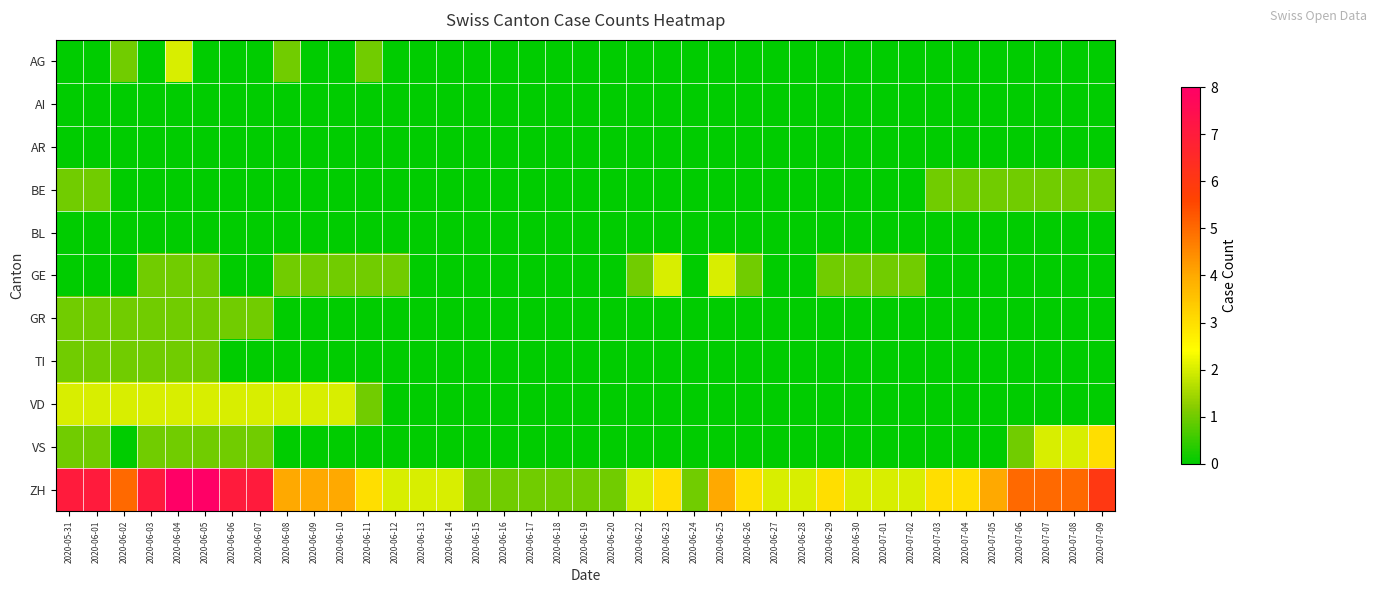

Reading left to right, extract all data points from this chart.

AG: 2020-05-31=0	2020-06-01=0	2020-06-02=1	2020-06-03=0	2020-06-04=2	2020-06-05=0	2020-06-06=0	2020-06-07=0	2020-06-08=1	2020-06-09=0	2020-06-10=0	2020-06-11=1	2020-06-12=0	2020-06-13=0	2020-06-14=0	2020-06-15=0	2020-06-16=0	2020-06-17=0	2020-06-18=0	2020-06-19=0	2020-06-20=0	2020-06-22=0	2020-06-23=0	2020-06-24=0	2020-06-25=0	2020-06-26=0	2020-06-27=0	2020-06-28=0	2020-06-29=0	2020-06-30=0	2020-07-01=0	2020-07-02=0	2020-07-03=0	2020-07-04=0	2020-07-05=0	2020-07-06=0	2020-07-07=0	2020-07-08=0	2020-07-09=0
AI: 2020-05-31=0	2020-06-01=0	2020-06-02=0	2020-06-03=0	2020-06-04=0	2020-06-05=0	2020-06-06=0	2020-06-07=0	2020-06-08=0	2020-06-09=0	2020-06-10=0	2020-06-11=0	2020-06-12=0	2020-06-13=0	2020-06-14=0	2020-06-15=0	2020-06-16=0	2020-06-17=0	2020-06-18=0	2020-06-19=0	2020-06-20=0	2020-06-22=0	2020-06-23=0	2020-06-24=0	2020-06-25=0	2020-06-26=0	2020-06-27=0	2020-06-28=0	2020-06-29=0	2020-06-30=0	2020-07-01=0	2020-07-02=0	2020-07-03=0	2020-07-04=0	2020-07-05=0	2020-07-06=0	2020-07-07=0	2020-07-08=0	2020-07-09=0
AR: 2020-05-31=0	2020-06-01=0	2020-06-02=0	2020-06-03=0	2020-06-04=0	2020-06-05=0	2020-06-06=0	2020-06-07=0	2020-06-08=0	2020-06-09=0	2020-06-10=0	2020-06-11=0	2020-06-12=0	2020-06-13=0	2020-06-14=0	2020-06-15=0	2020-06-16=0	2020-06-17=0	2020-06-18=0	2020-06-19=0	2020-06-20=0	2020-06-22=0	2020-06-23=0	2020-06-24=0	2020-06-25=0	2020-06-26=0	2020-06-27=0	2020-06-28=0	2020-06-29=0	2020-06-30=0	2020-07-01=0	2020-07-02=0	2020-07-03=0	2020-07-04=0	2020-07-05=0	2020-07-06=0	2020-07-07=0	2020-07-08=0	2020-07-09=0
BE: 2020-05-31=1	2020-06-01=1	2020-06-02=0	2020-06-03=0	2020-06-04=0	2020-06-05=0	2020-06-06=0	2020-06-07=0	2020-06-08=0	2020-06-09=0	2020-06-10=0	2020-06-11=0	2020-06-12=0	2020-06-13=0	2020-06-14=0	2020-06-15=0	2020-06-16=0	2020-06-17=0	2020-06-18=0	2020-06-19=0	2020-06-20=0	2020-06-22=0	2020-06-23=0	2020-06-24=0	2020-06-25=0	2020-06-26=0	2020-06-27=0	2020-06-28=0	2020-06-29=0	2020-06-30=0	2020-07-01=0	2020-07-02=0	2020-07-03=1	2020-07-04=1	2020-07-05=1	2020-07-06=1	2020-07-07=1	2020-07-08=1	2020-07-09=1
BL: 2020-05-31=0	2020-06-01=0	2020-06-02=0	2020-06-03=0	2020-06-04=0	2020-06-05=0	2020-06-06=0	2020-06-07=0	2020-06-08=0	2020-06-09=0	2020-06-10=0	2020-06-11=0	2020-06-12=0	2020-06-13=0	2020-06-14=0	2020-06-15=0	2020-06-16=0	2020-06-17=0	2020-06-18=0	2020-06-19=0	2020-06-20=0	2020-06-22=0	2020-06-23=0	2020-06-24=0	2020-06-25=0	2020-06-26=0	2020-06-27=0	2020-06-28=0	2020-06-29=0	2020-06-30=0	2020-07-01=0	2020-07-02=0	2020-07-03=0	2020-07-04=0	2020-07-05=0	2020-07-06=0	2020-07-07=0	2020-07-08=0	2020-07-09=0
GE: 2020-05-31=0	2020-06-01=0	2020-06-02=0	2020-06-03=1	2020-06-04=1	2020-06-05=1	2020-06-06=0	2020-06-07=0	2020-06-08=1	2020-06-09=1	2020-06-10=1	2020-06-11=1	2020-06-12=1	2020-06-13=0	2020-06-14=0	2020-06-15=0	2020-06-16=0	2020-06-17=0	2020-06-18=0	2020-06-19=0	2020-06-20=0	2020-06-22=1	2020-06-23=2	2020-06-24=0	2020-06-25=2	2020-06-26=1	2020-06-27=0	2020-06-28=0	2020-06-29=1	2020-06-30=1	2020-07-01=1	2020-07-02=1	2020-07-03=0	2020-07-04=0	2020-07-05=0	2020-07-06=0	2020-07-07=0	2020-07-08=0	2020-07-09=0
GR: 2020-05-31=1	2020-06-01=1	2020-06-02=1	2020-06-03=1	2020-06-04=1	2020-06-05=1	2020-06-06=1	2020-06-07=1	2020-06-08=0	2020-06-09=0	2020-06-10=0	2020-06-11=0	2020-06-12=0	2020-06-13=0	2020-06-14=0	2020-06-15=0	2020-06-16=0	2020-06-17=0	2020-06-18=0	2020-06-19=0	2020-06-20=0	2020-06-22=0	2020-06-23=0	2020-06-24=0	2020-06-25=0	2020-06-26=0	2020-06-27=0	2020-06-28=0	2020-06-29=0	2020-06-30=0	2020-07-01=0	2020-07-02=0	2020-07-03=0	2020-07-04=0	2020-07-05=0	2020-07-06=0	2020-07-07=0	2020-07-08=0	2020-07-09=0
TI: 2020-05-31=1	2020-06-01=1	2020-06-02=1	2020-06-03=1	2020-06-04=1	2020-06-05=1	2020-06-06=0	2020-06-07=0	2020-06-08=0	2020-06-09=0	2020-06-10=0	2020-06-11=0	2020-06-12=0	2020-06-13=0	2020-06-14=0	2020-06-15=0	2020-06-16=0	2020-06-17=0	2020-06-18=0	2020-06-19=0	2020-06-20=0	2020-06-22=0	2020-06-23=0	2020-06-24=0	2020-06-25=0	2020-06-26=0	2020-06-27=0	2020-06-28=0	2020-06-29=0	2020-06-30=0	2020-07-01=0	2020-07-02=0	2020-07-03=0	2020-07-04=0	2020-07-05=0	2020-07-06=0	2020-07-07=0	2020-07-08=0	2020-07-09=0
VD: 2020-05-31=2	2020-06-01=2	2020-06-02=2	2020-06-03=2	2020-06-04=2	2020-06-05=2	2020-06-06=2	2020-06-07=2	2020-06-08=2	2020-06-09=2	2020-06-10=2	2020-06-11=1	2020-06-12=0	2020-06-13=0	2020-06-14=0	2020-06-15=0	2020-06-16=0	2020-06-17=0	2020-06-18=0	2020-06-19=0	2020-06-20=0	2020-06-22=0	2020-06-23=0	2020-06-24=0	2020-06-25=0	2020-06-26=0	2020-06-27=0	2020-06-28=0	2020-06-29=0	2020-06-30=0	2020-07-01=0	2020-07-02=0	2020-07-03=0	2020-07-04=0	2020-07-05=0	2020-07-06=0	2020-07-07=0	2020-07-08=0	2020-07-09=0
VS: 2020-05-31=1	2020-06-01=1	2020-06-02=0	2020-06-03=1	2020-06-04=1	2020-06-05=1	2020-06-06=1	2020-06-07=1	2020-06-08=0	2020-06-09=0	2020-06-10=0	2020-06-11=0	2020-06-12=0	2020-06-13=0	2020-06-14=0	2020-06-15=0	2020-06-16=0	2020-06-17=0	2020-06-18=0	2020-06-19=0	2020-06-20=0	2020-06-22=0	2020-06-23=0	2020-06-24=0	2020-06-25=0	2020-06-26=0	2020-06-27=0	2020-06-28=0	2020-06-29=0	2020-06-30=0	2020-07-01=0	2020-07-02=0	2020-07-03=0	2020-07-04=0	2020-07-05=0	2020-07-06=1	2020-07-07=2	2020-07-08=2	2020-07-09=3
ZH: 2020-05-31=7	2020-06-01=7	2020-06-02=5	2020-06-03=7	2020-06-04=8	2020-06-05=8	2020-06-06=7	2020-06-07=7	2020-06-08=4	2020-06-09=4	2020-06-10=4	2020-06-11=3	2020-06-12=2	2020-06-13=2	2020-06-14=2	2020-06-15=1	2020-06-16=1	2020-06-17=1	2020-06-18=1	2020-06-19=1	2020-06-20=1	2020-06-22=2	2020-06-23=3	2020-06-24=1	2020-06-25=4	2020-06-26=3	2020-06-27=2	2020-06-28=2	2020-06-29=3	2020-06-30=2	2020-07-01=2	2020-07-02=2	2020-07-03=3	2020-07-04=3	2020-07-05=4	2020-07-06=5	2020-07-07=5	2020-07-08=5	2020-07-09=6